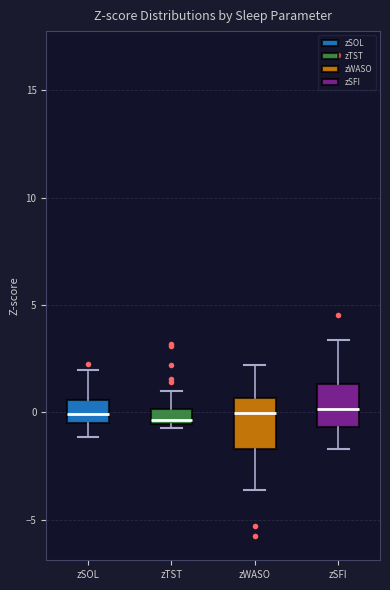

Where does the lower whisker of the box for zWASO end on the y-axis? The values are not printed on the chart, so give them approximately, as read against the axis.

-3.5